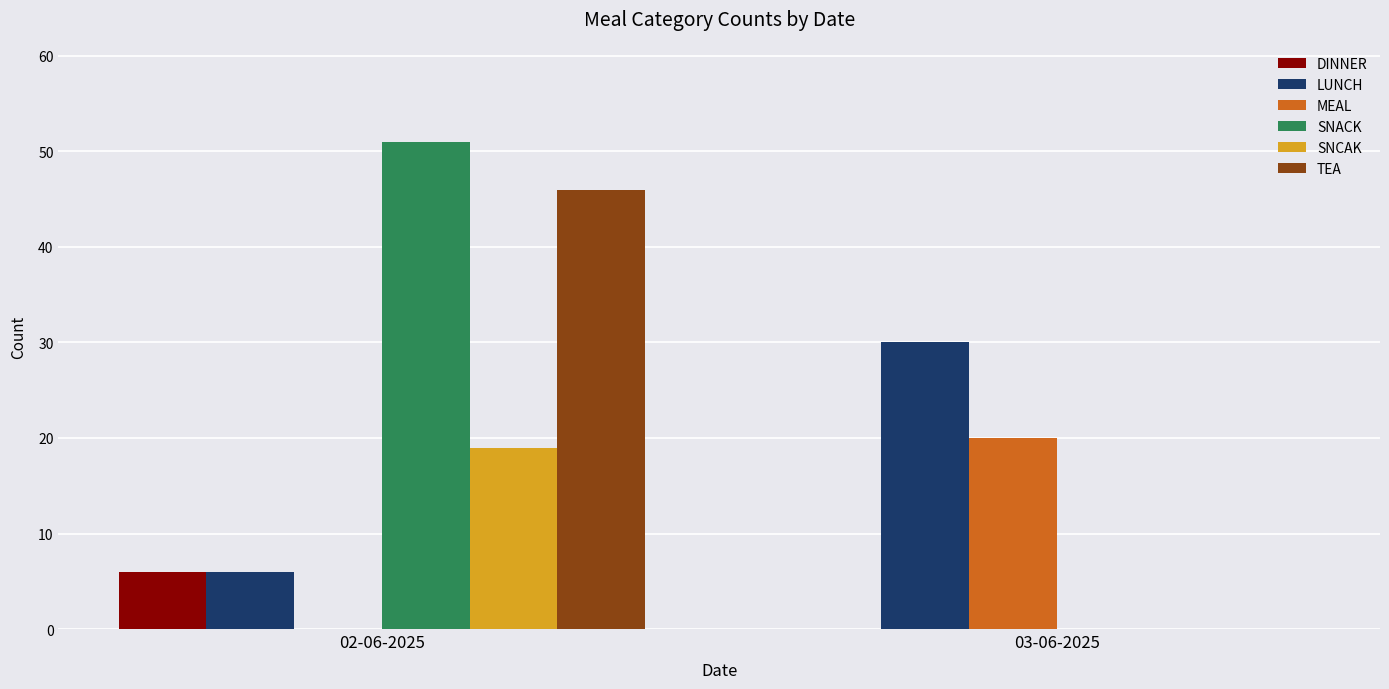

What are all the series names shown in the legend?

DINNER, LUNCH, MEAL, SNACK, SNCAK, TEA